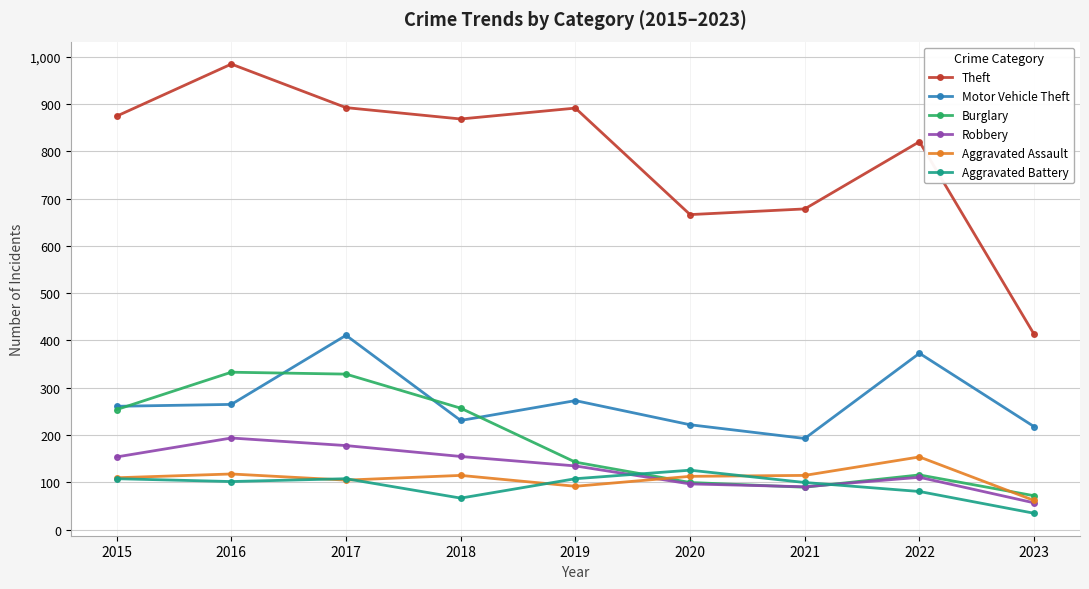

Which series has the largest range (max minus min)?

Theft